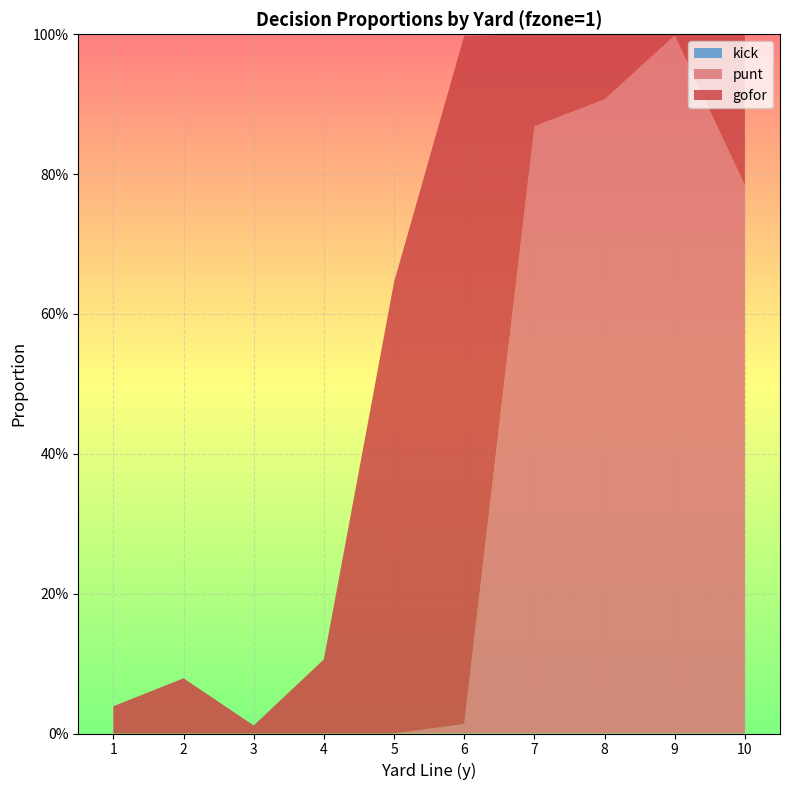

Reading left to right, what are all the values shown in this chart?

gofor: 0.0	0.1	0.0	0.1	0.6	1.0	0.1	0.1	0.0	0.2
punt: 0.0	0.0	0.0	0.0	0.0	0.0	0.9	0.9	1.0	0.8
kick: 0.0	0.0	0.0	0.0	0.0	0.0	0.0	0.0	0.0	0.0